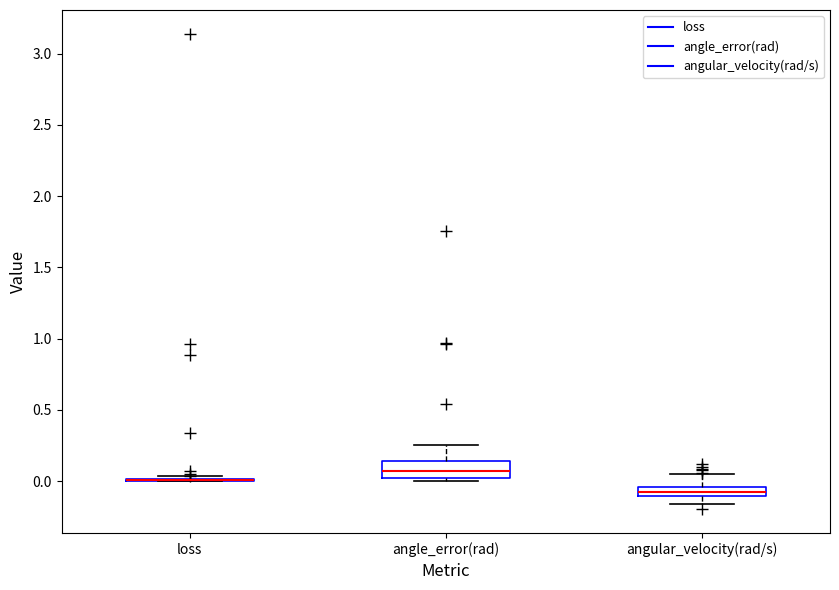

Which box is the tallest, from its lower edge to its upper edge?

angle_error(rad)